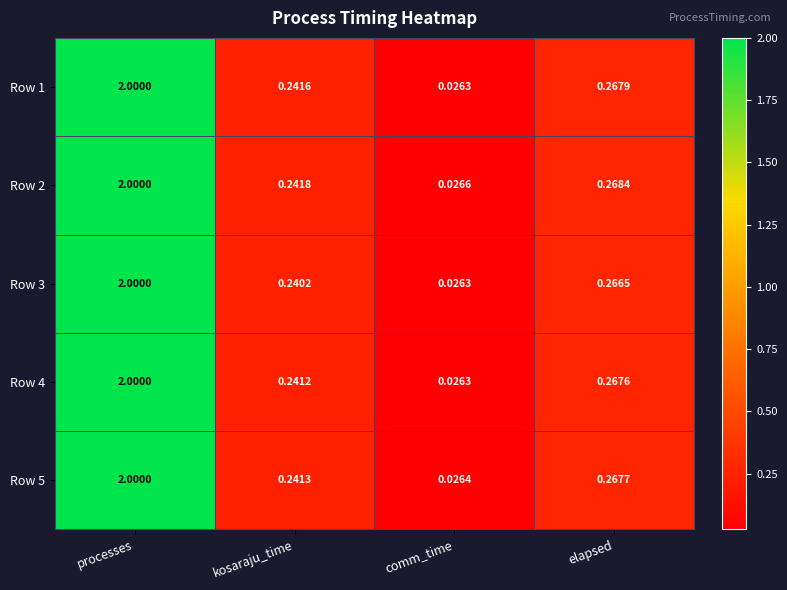

List the labels in order of Row 2 value, largest first.

processes, elapsed, kosaraju_time, comm_time